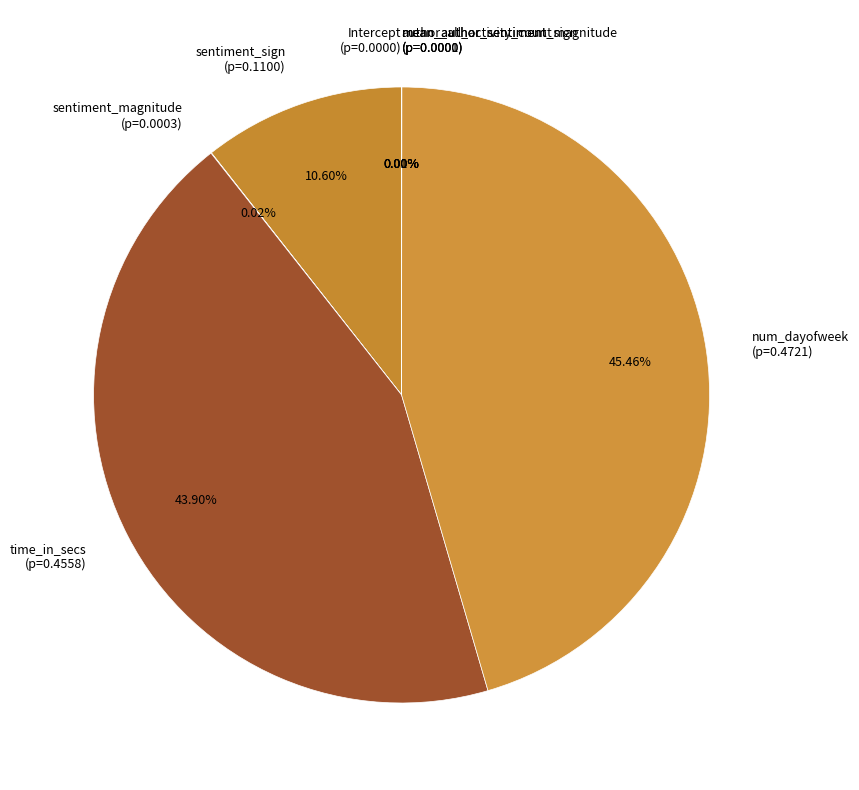

The num_dayofweek slice represents 45% of the pie. True or false?

True